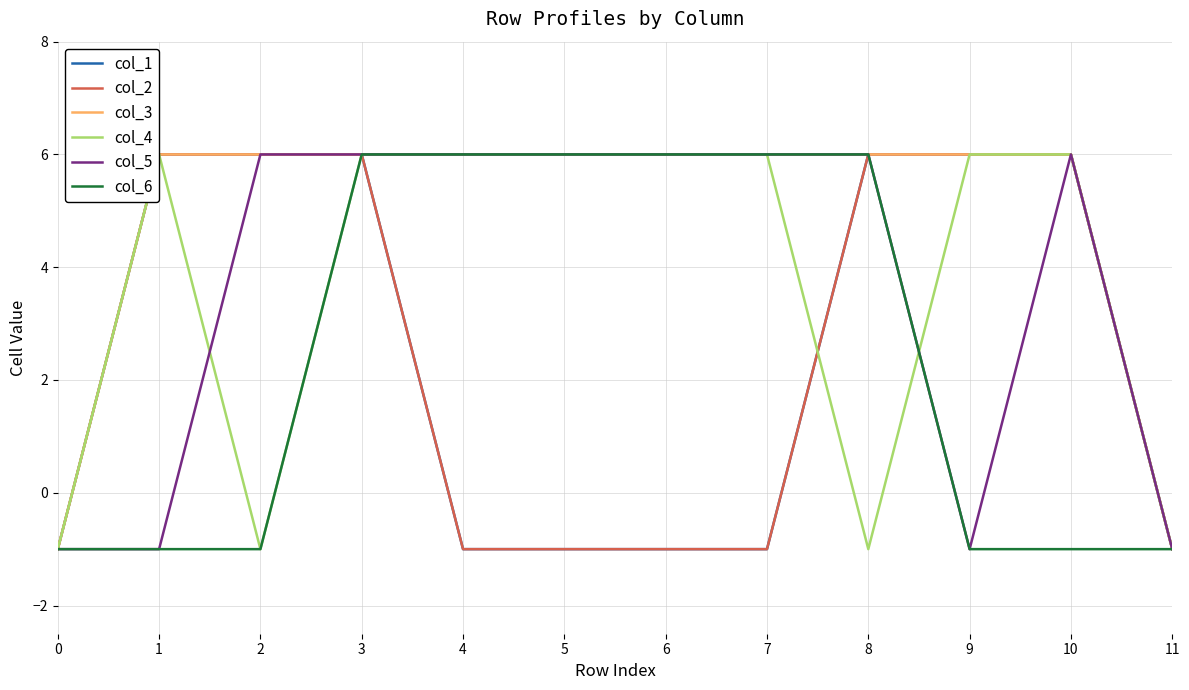

How many interior local valleys does the col_5 series have?

1